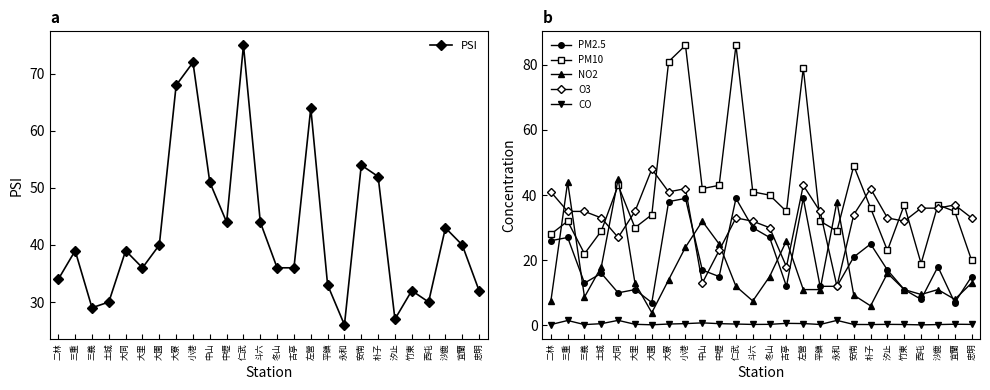

The value of PM10 at 古亭 is 53.3. True or false?

False